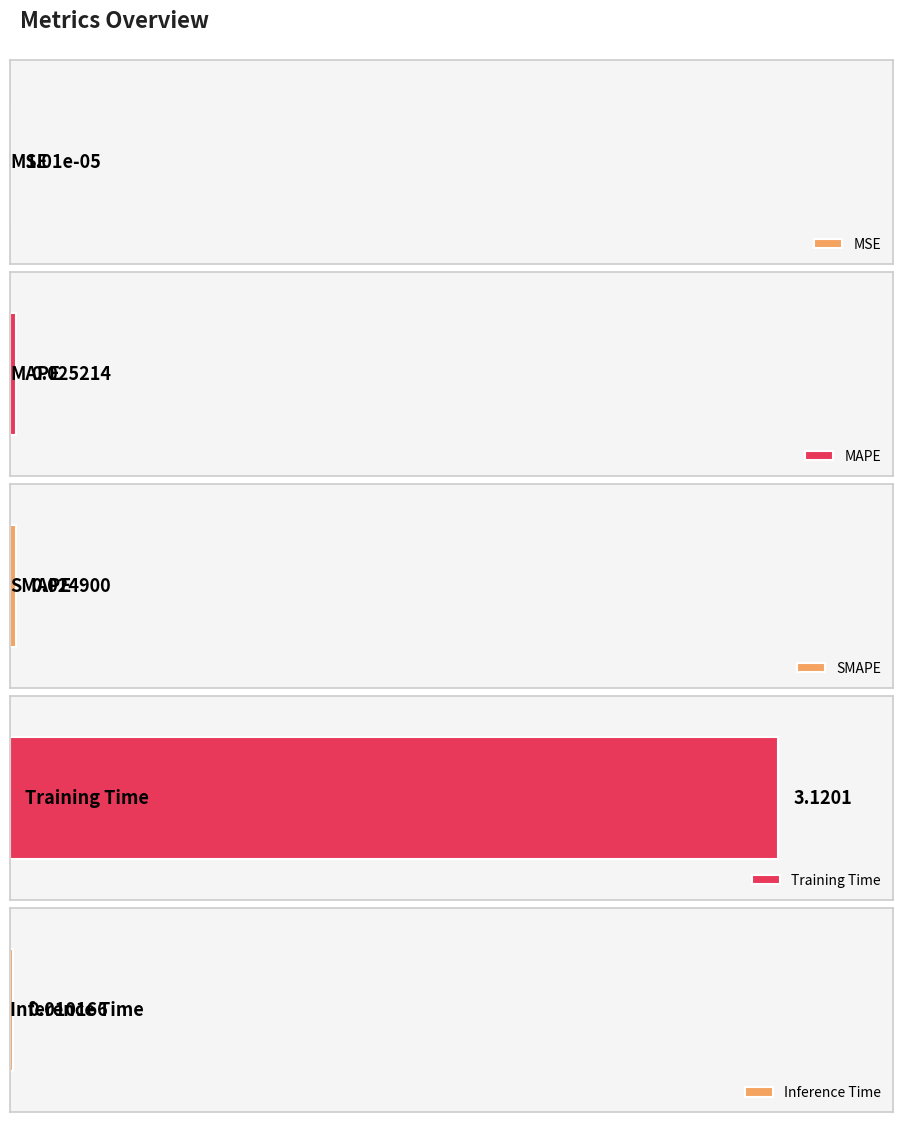

What is the sum of the values at Training Time and SMAPE?

3.1